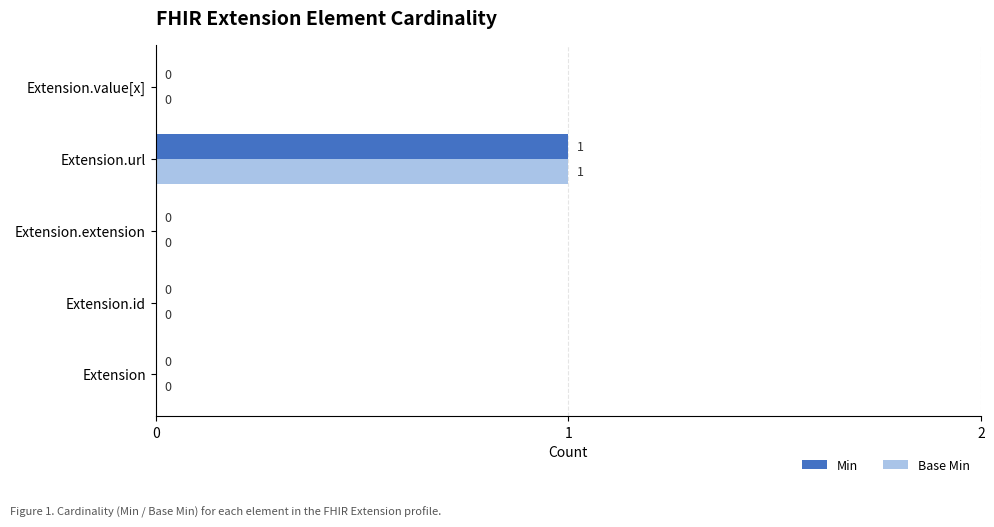

How many Base Min values are between 0 and 1?

5